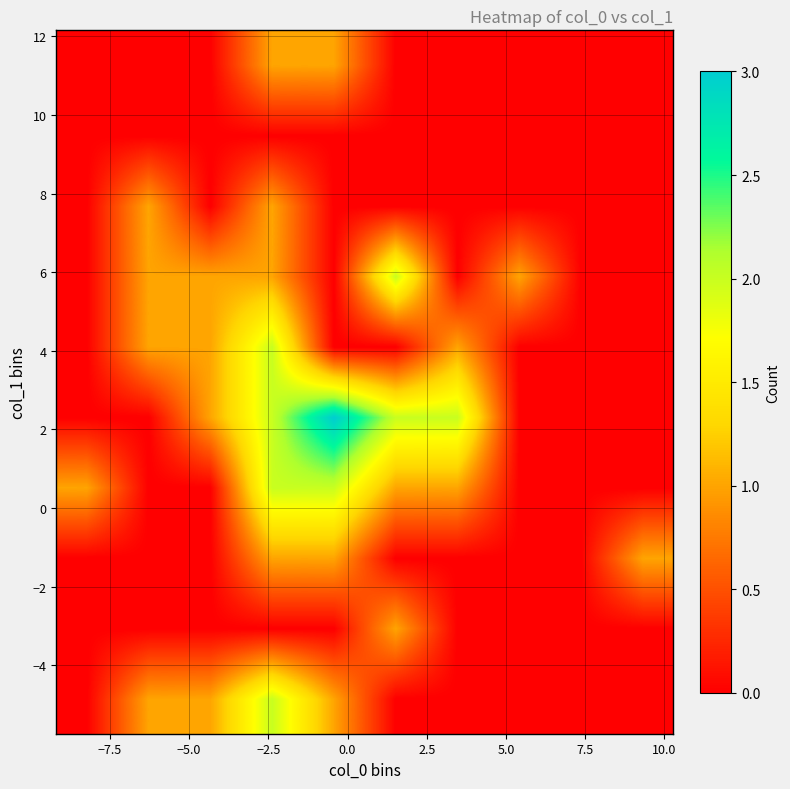

Count the number of categories in the chart.

10